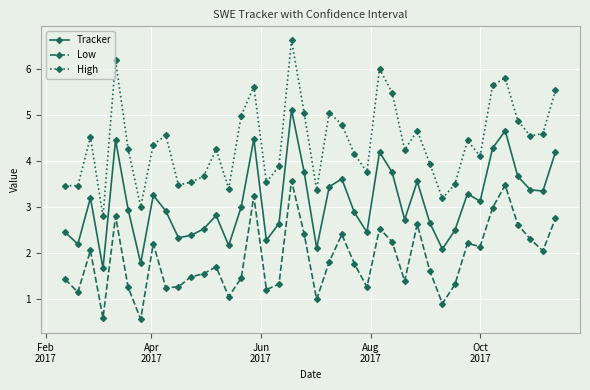

Which series has the largest total across all categories?

High